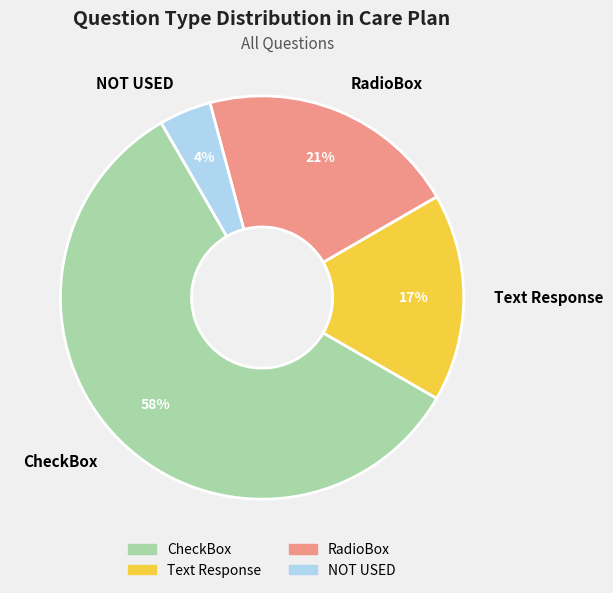

Count the number of slices in the pie.

4